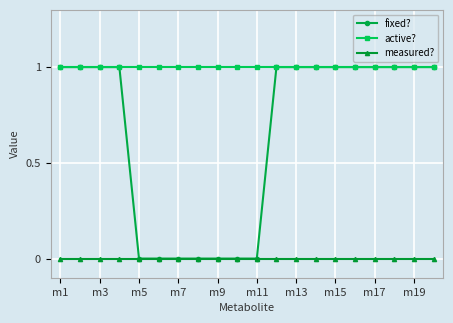

Which series has the widest spread of values?

fixed?